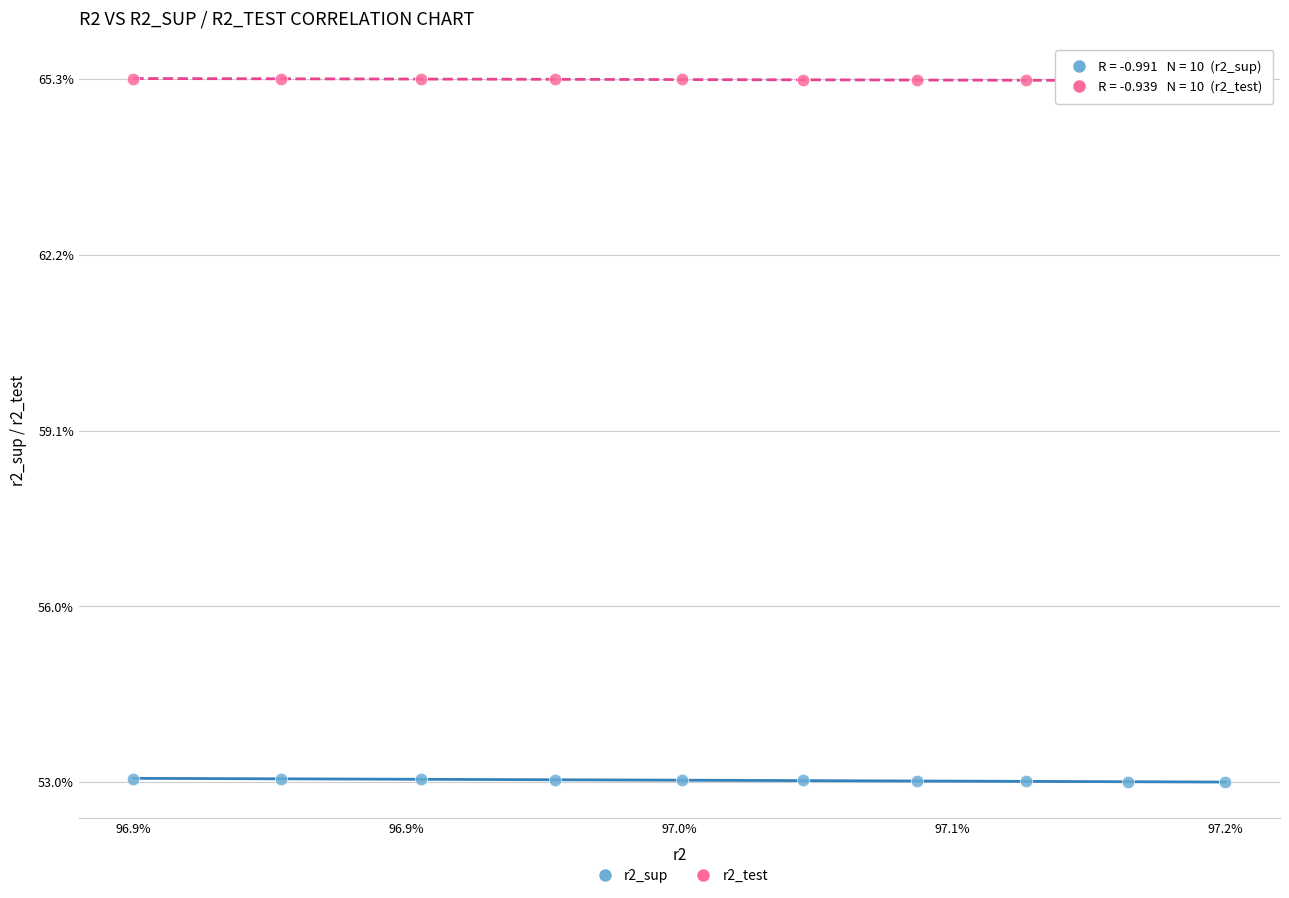

Which series reaches the maximum Y coordinate?

r2_test